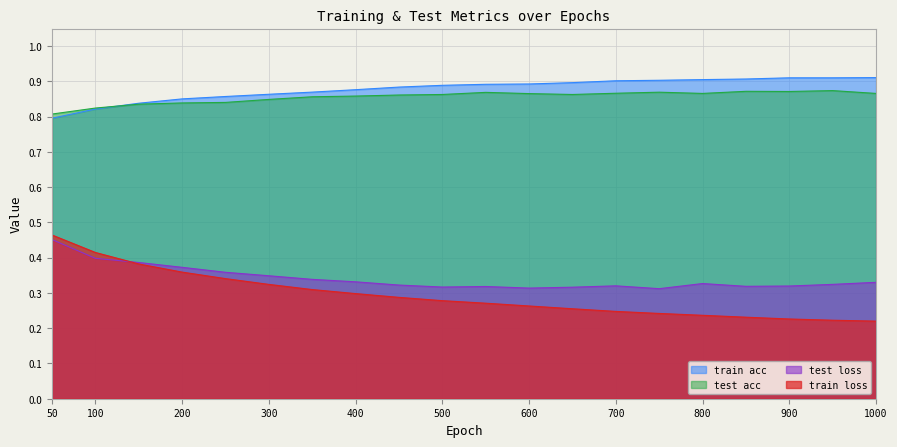

Rank the series by their maximum value, from lowest to highest.

test loss, train loss, test acc, train acc